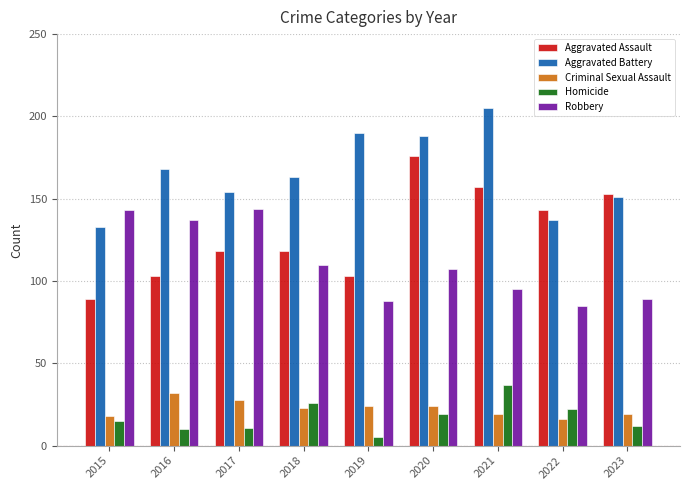

At which label is Homicide closest to 21?

2022